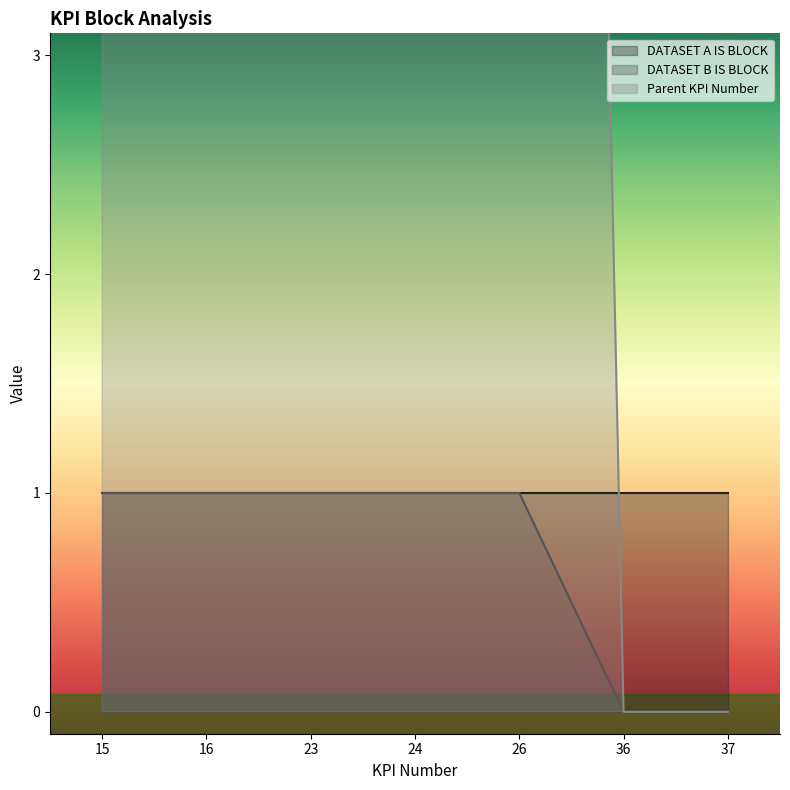

What is the value of the DATASET B IS BLOCK point at the 5th from the left?

1